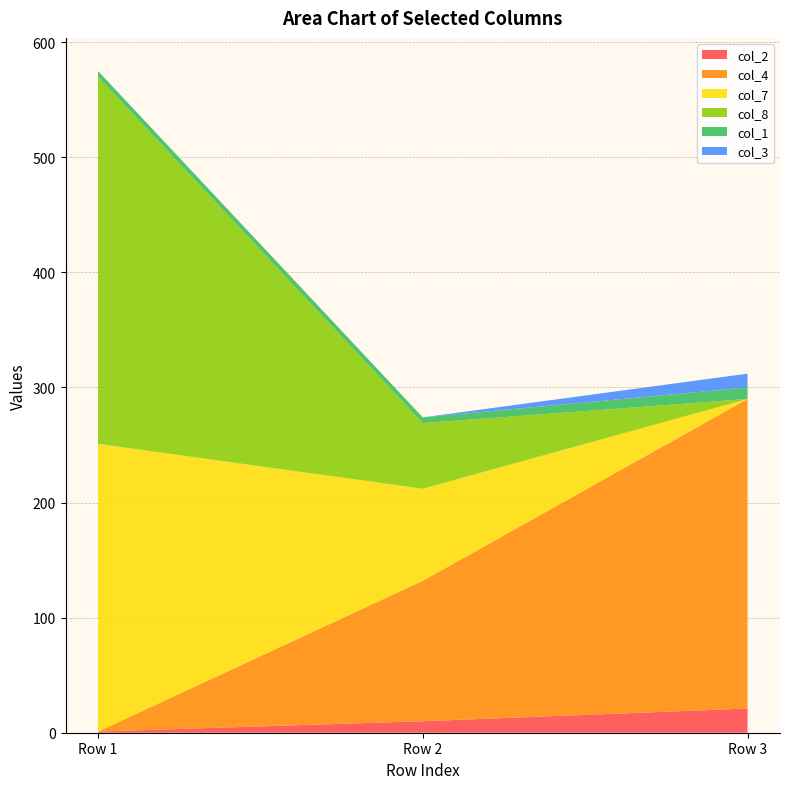

Reading right to left, transcribe all the data shown in this chart.

col_2: 21	10	1
col_4: 269	122	0
col_7: 0	80	250
col_8: 0	57	319
col_1: 10	5	5
col_3: 12	0	0